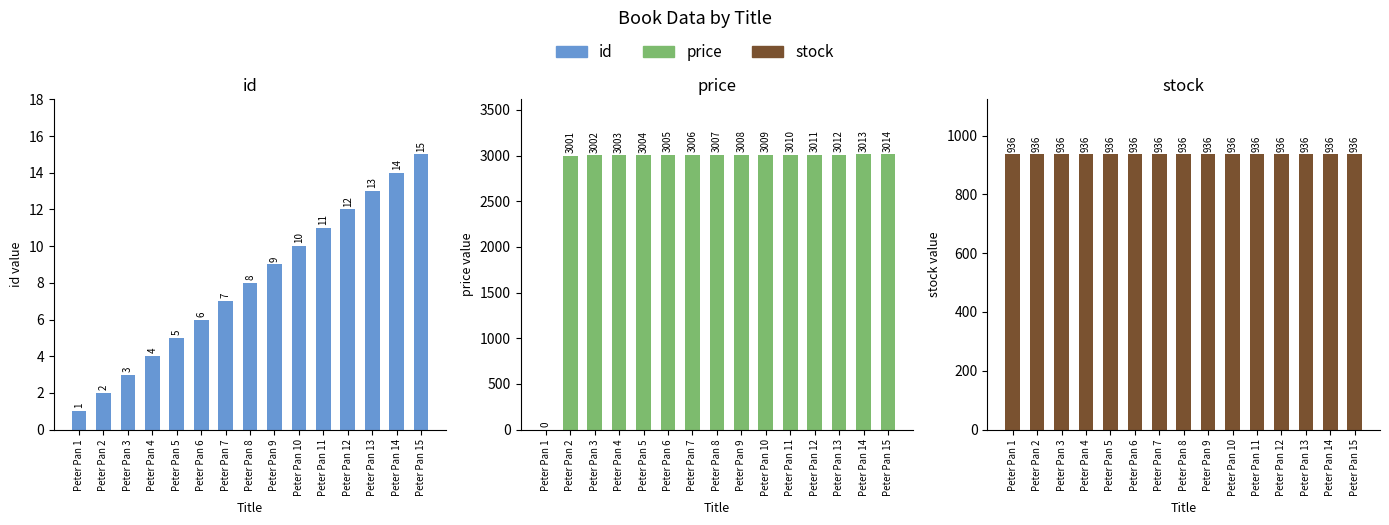

True or false: stock has a value of 1250 at Peter Pan 3.

False